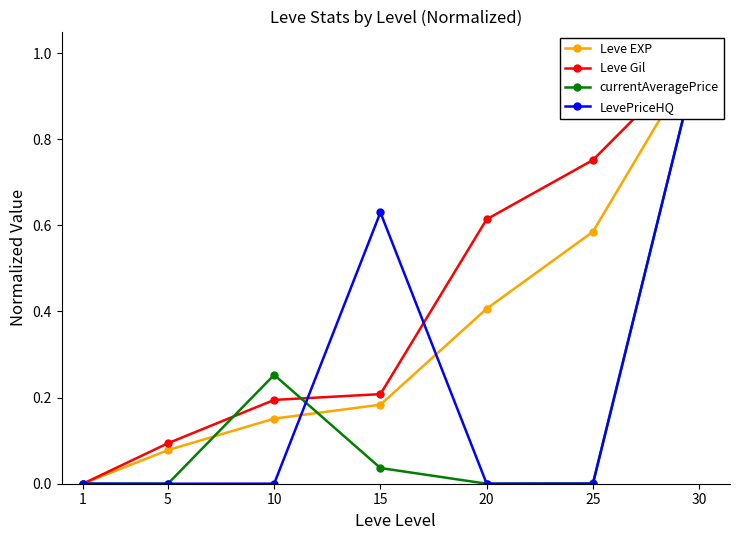

What are all the series names shown in the legend?

Leve EXP, Leve Gil, currentAveragePrice, LevePriceHQ